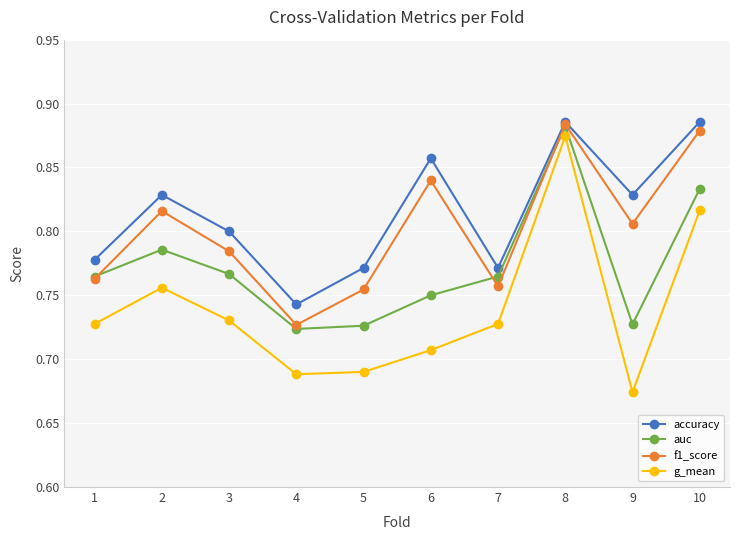

Where is the first local maximum for auc?

2